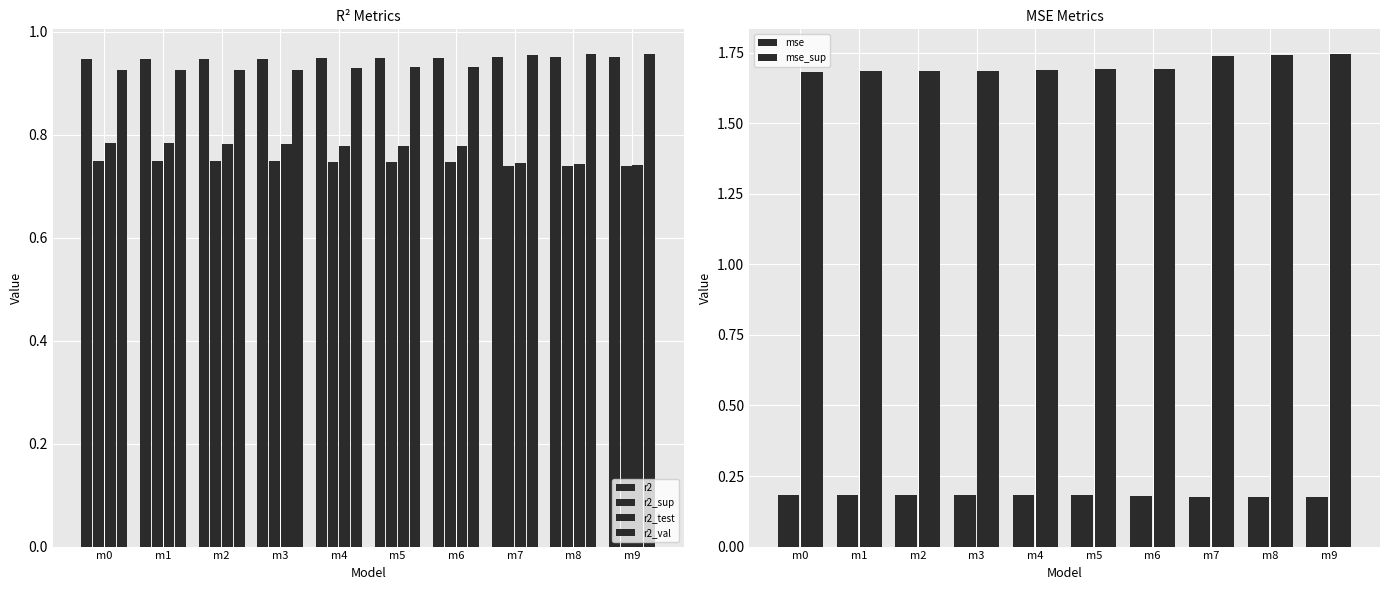

Which category has the lowest value across all series?

m8